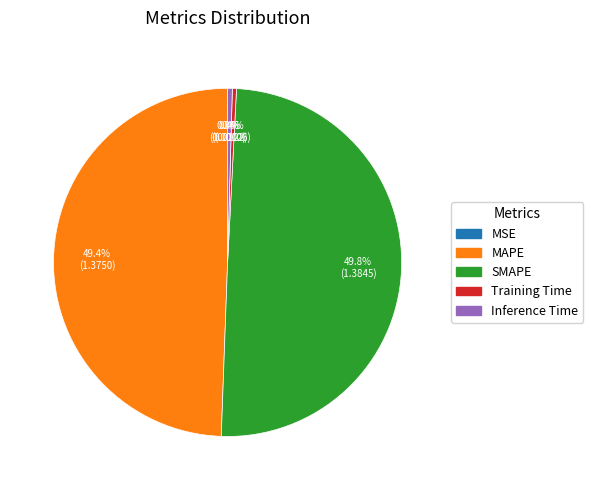

How much of the chart is everything except MAPE?

50.6%